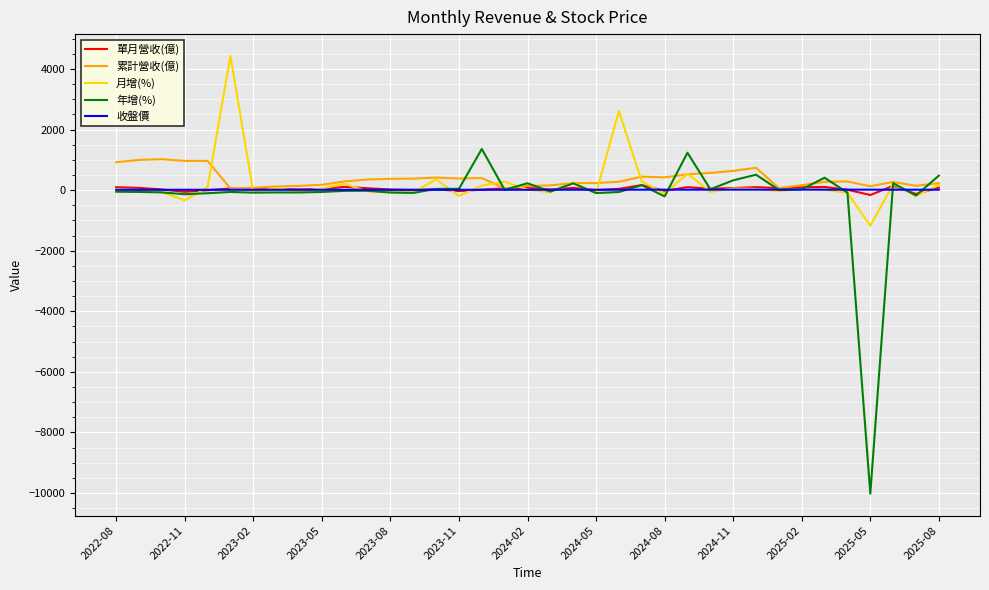

Does the chart have visible grid lines?

Yes